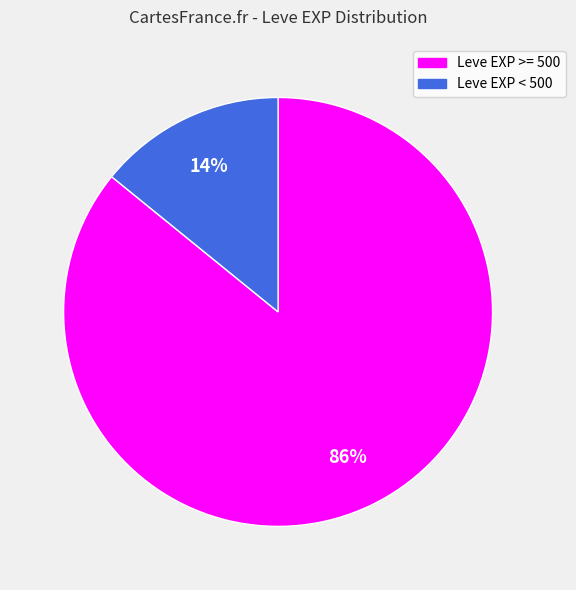

How many slices are in this pie chart?

2